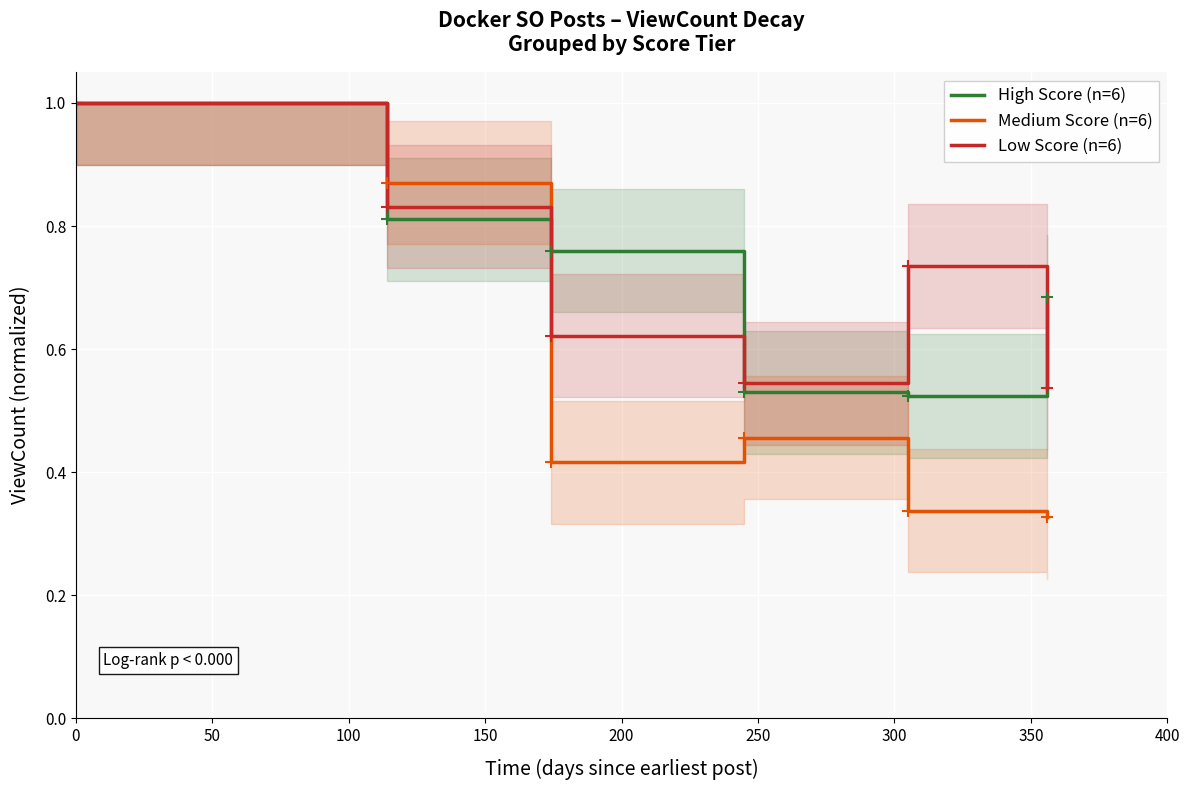

What is the maximum value for High Score (n=6)?

1.0